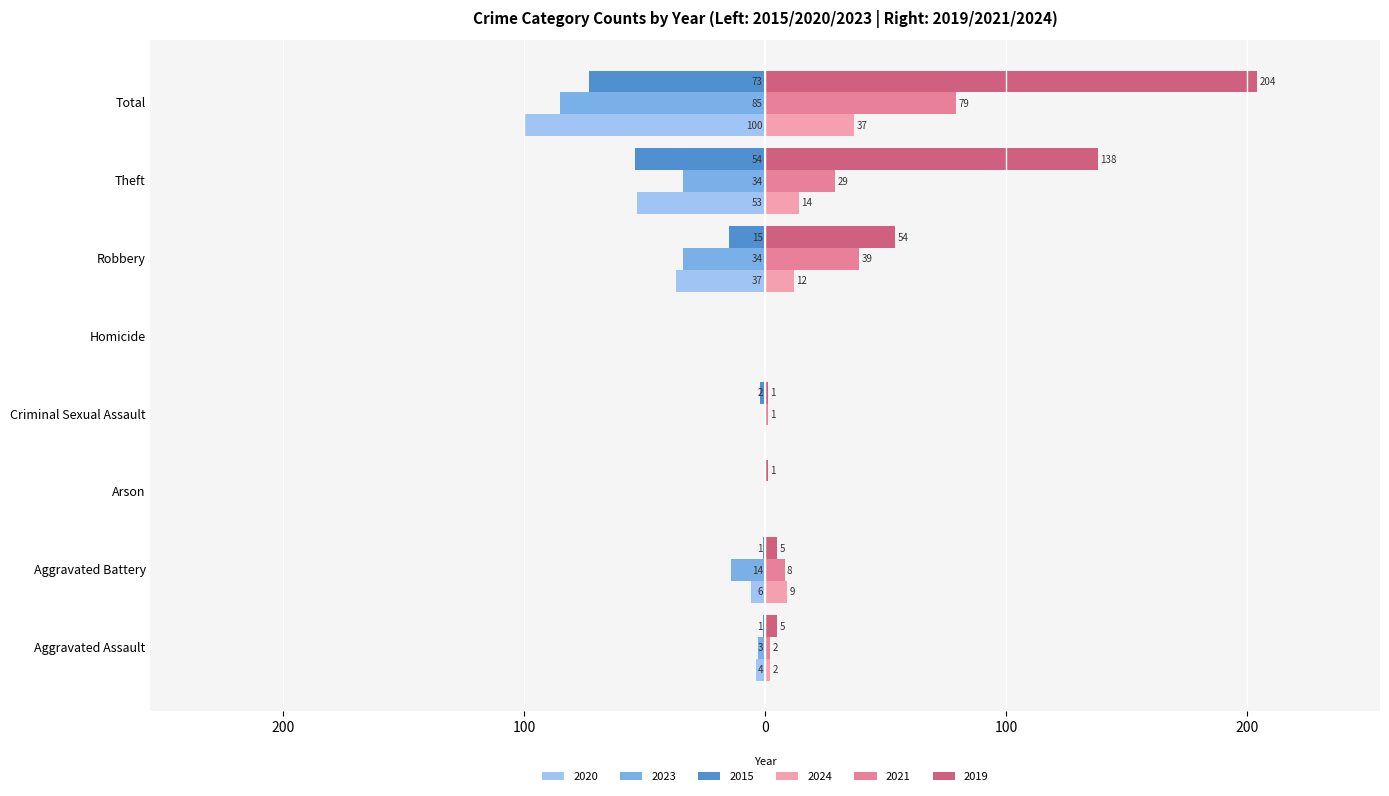

At how many categories does at least one series exceed 7?

4